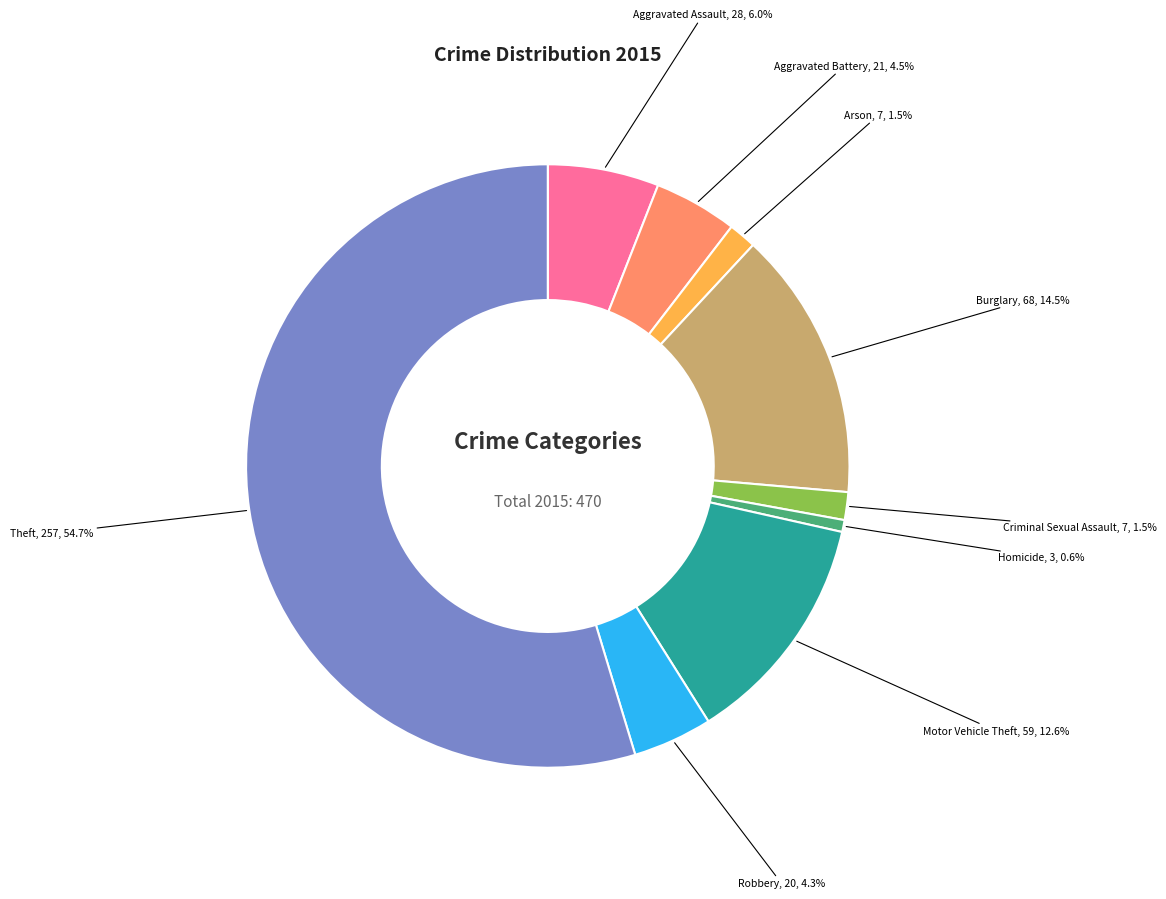

How many segments does this pie chart have?

9